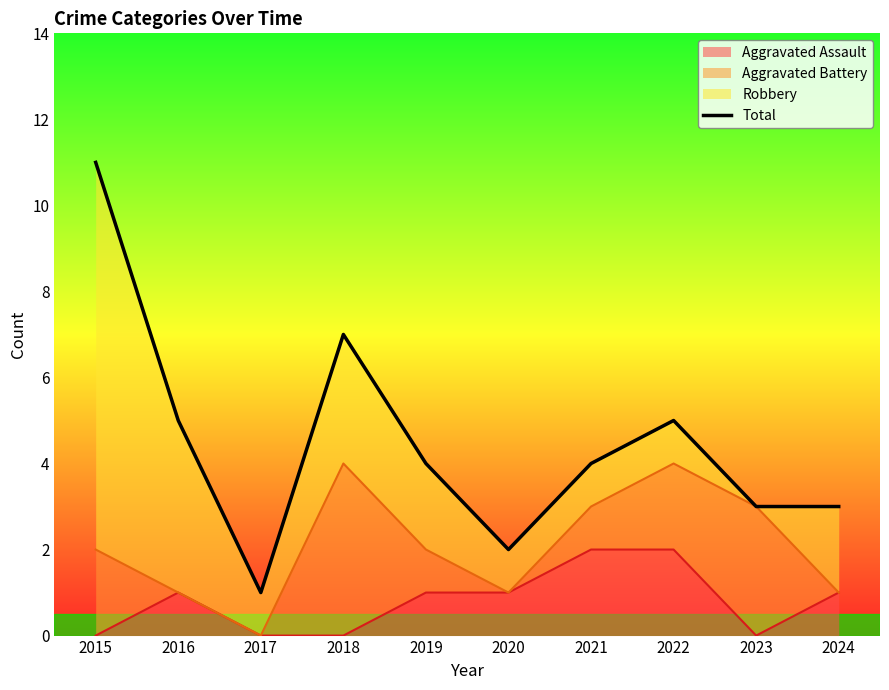

What is the value of the 9th point from the left?

3